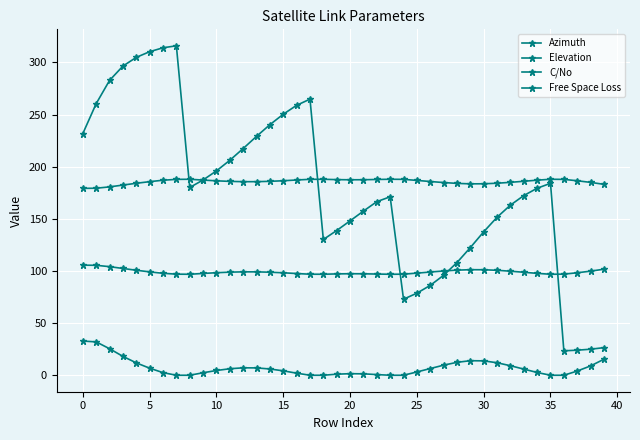

Reading left to right, what are all the values shown in this chart?

Azimuth: 231.8	260.5	282.8	296.5	304.9	310.3	314.0	315.9	180.1	187.3	196.0	206.2	217.4	229.1	240.3	250.3	258.9	264.8	130.2	138.8	148.1	157.4	166.5	171.2	72.9	78.7	86.2	95.9	108.1	122.4	137.5	151.5	163.2	172.3	179.3	184.1	23.4	24.0	25.0	26.5
Elevation: 32.8	32.0	25.4	18.1	11.9	6.8	2.5	0.0	0.0	2.4	4.6	6.2	7.1	7.0	6.0	4.2	2.0	0.0	0.0	1.0	1.5	1.4	0.6	0.0	0.0	3.1	6.4	9.7	12.4	14.0	13.8	12.0	9.1	5.9	2.7	0.0	0.0	4.0	9.0	15.4
C/No: 105.6	105.4	104.1	102.4	100.7	99.1	97.8	96.9	96.8	97.6	98.3	98.9	99.2	99.1	98.8	98.3	97.5	96.9	96.9	97.2	97.3	97.3	97.0	96.8	96.9	97.9	99.0	100.0	100.8	101.2	101.2	100.6	99.8	98.8	97.7	96.8	97.0	98.3	99.8	101.7
Free Space Loss: 179.2	179.4	180.7	182.4	184.1	185.7	187.0	187.8	188.0	187.2	186.5	185.9	185.6	185.6	186.0	186.5	187.3	187.9	187.9	187.6	187.5	187.5	187.7	188.0	187.9	186.8	185.8	184.8	184.0	183.6	183.6	184.2	185.0	186.0	187.1	188.0	187.8	186.5	185.0	183.1